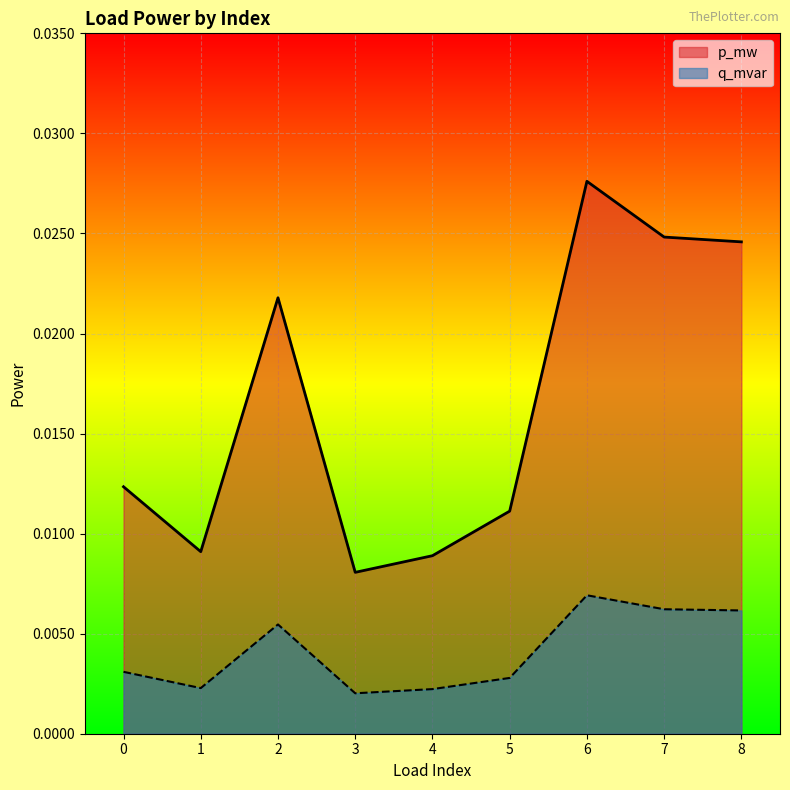

True or false: q_mvar and p_mw intersect in this chart.

False